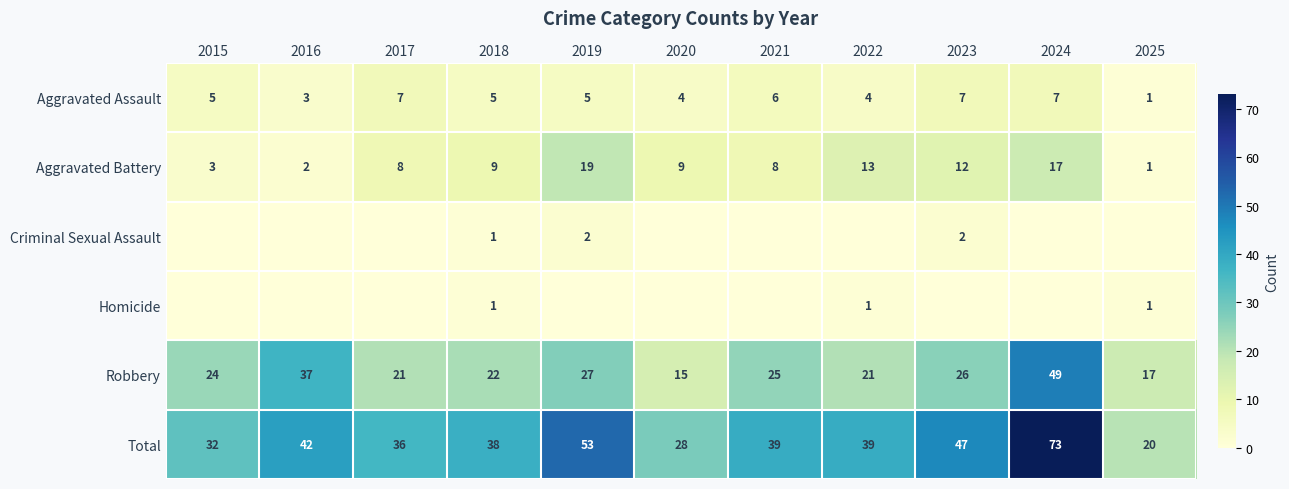

Is it true that Aggravated Assault equals 2 at 2024?

False